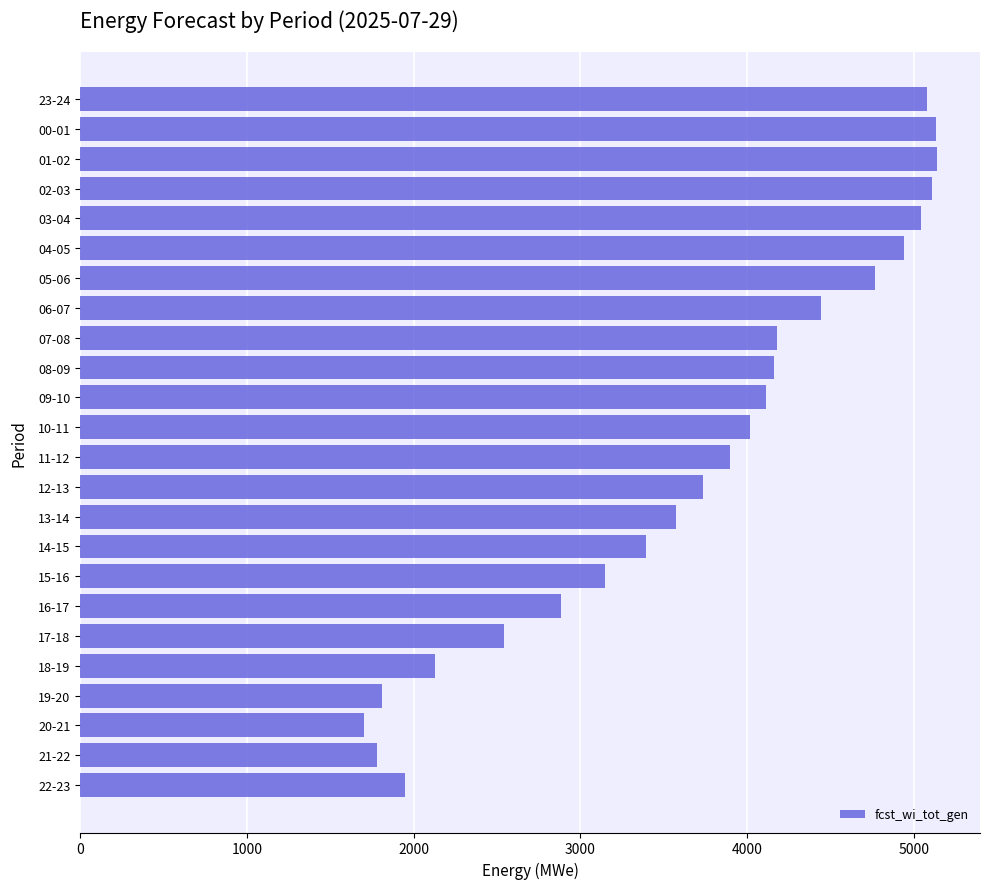

What is the smallest value displayed?

1701